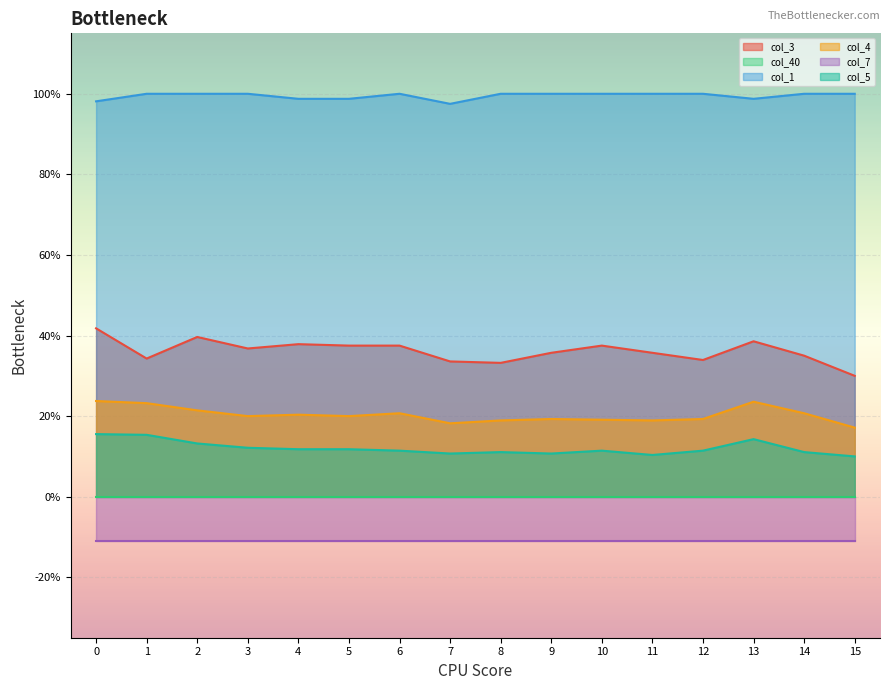

Which series changed the most between 0 and 7?

col_3